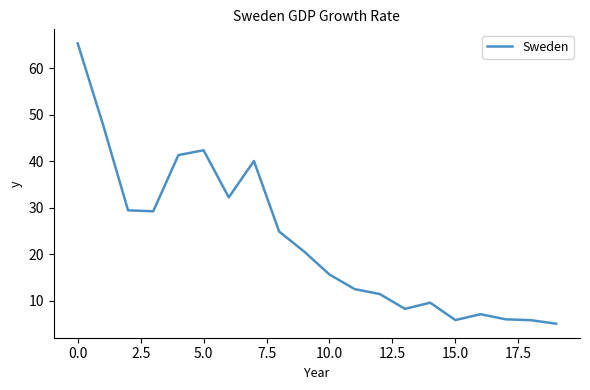

What is the smallest value displayed?

5.1